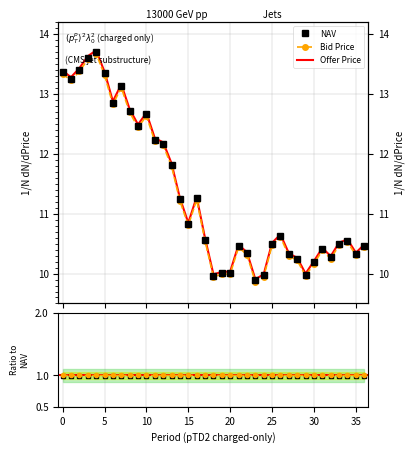

True or false: Offer Price has more than 0 interior local peaks.

True